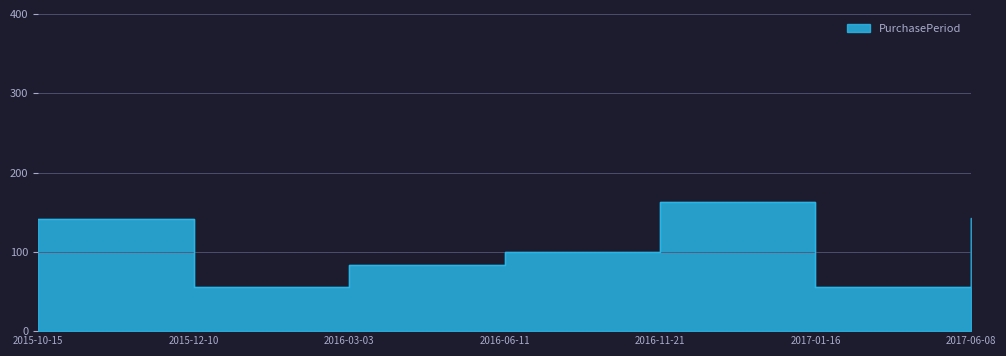

Where is the data nearest to the value 109?

2016-06-11